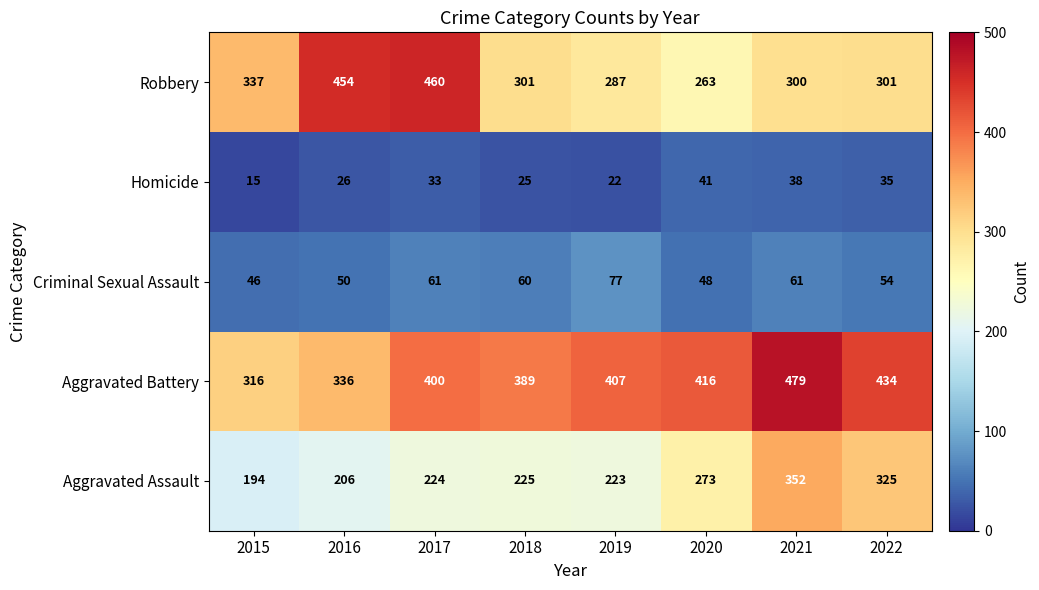

What is the total value across all series at 2018?

1000